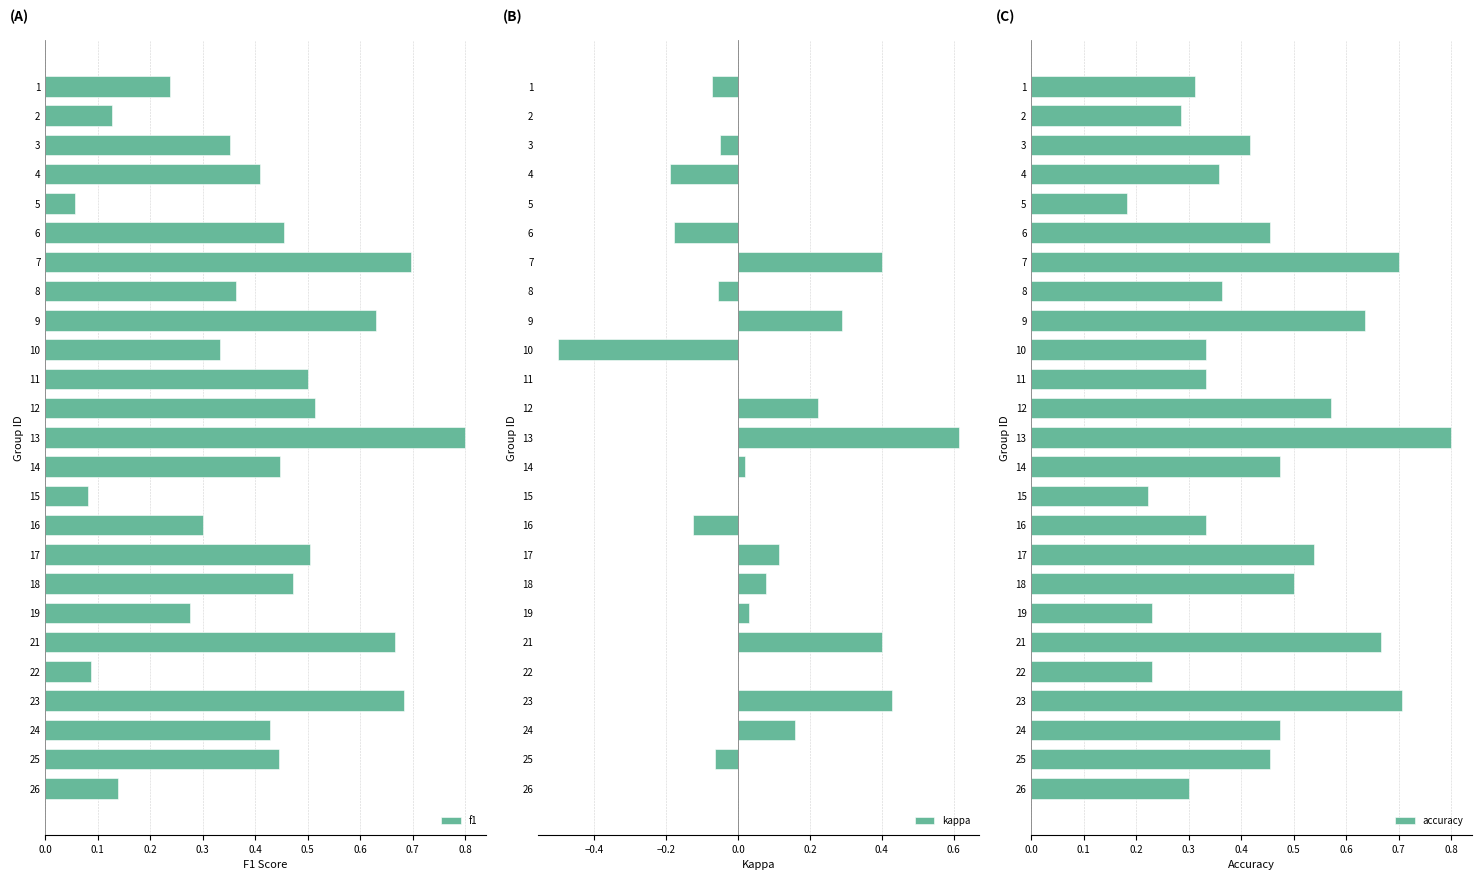

Which series has the widest spread of values?

kappa